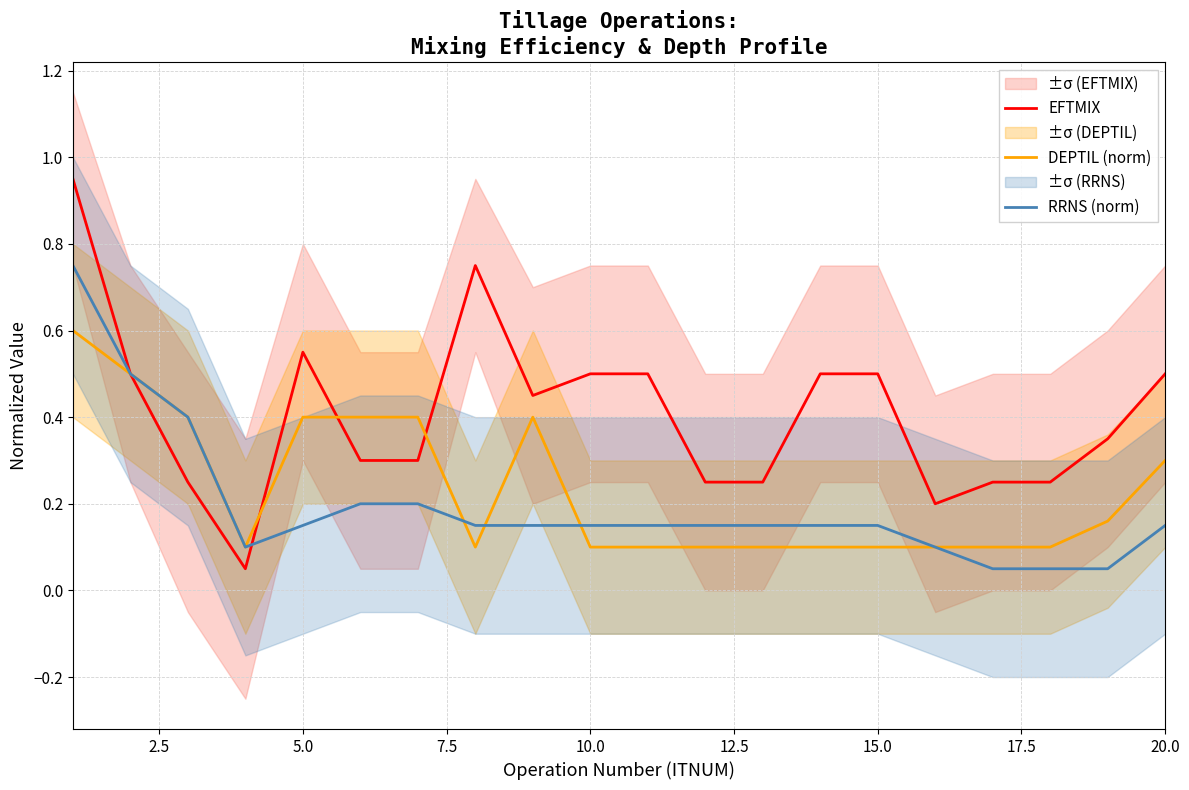

The value of DEPTIL (norm) at 5.0 is 0.4. True or false?

True